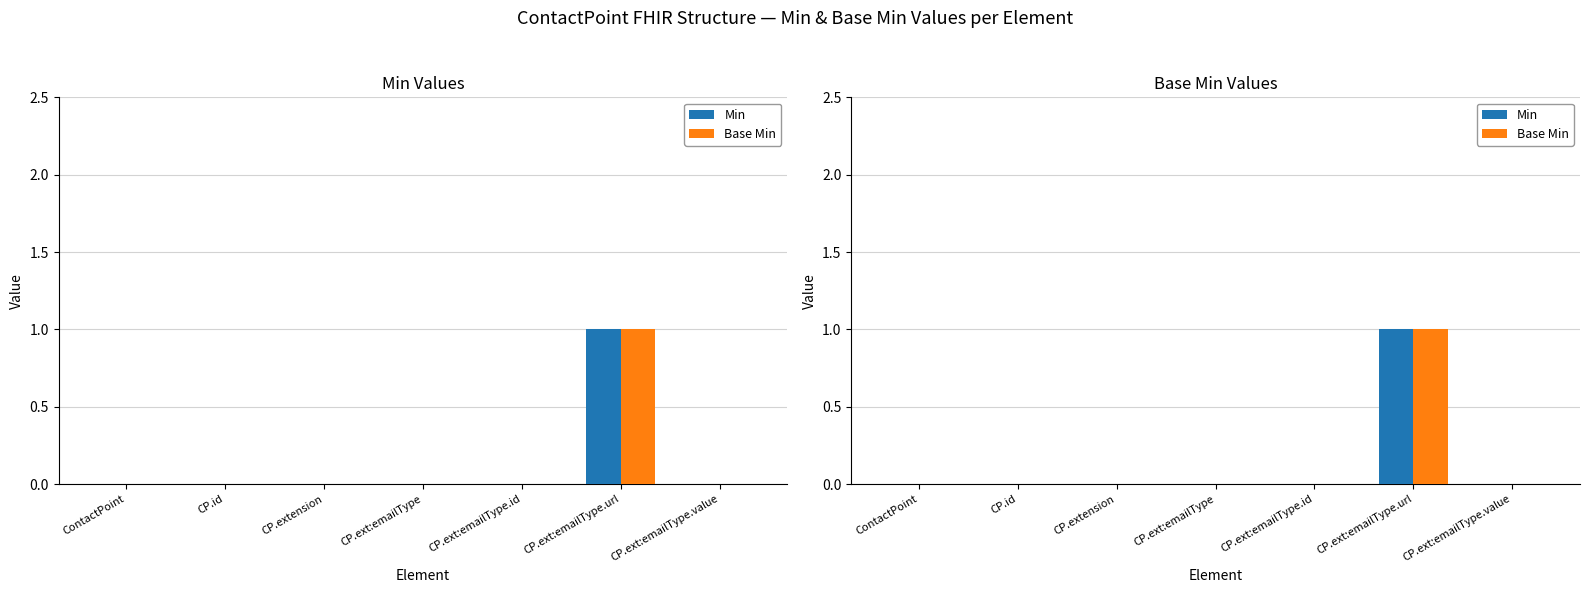

Reading left to right, transcribe all the data shown in this chart.

Min: ContactPoint=0	CP.id=0	CP.extension=0	CP.ext:emailType=0	CP.ext:emailType.id=0	CP.ext:emailType.url=1	CP.ext:emailType.value=0
Base Min: ContactPoint=0	CP.id=0	CP.extension=0	CP.ext:emailType=0	CP.ext:emailType.id=0	CP.ext:emailType.url=1	CP.ext:emailType.value=0